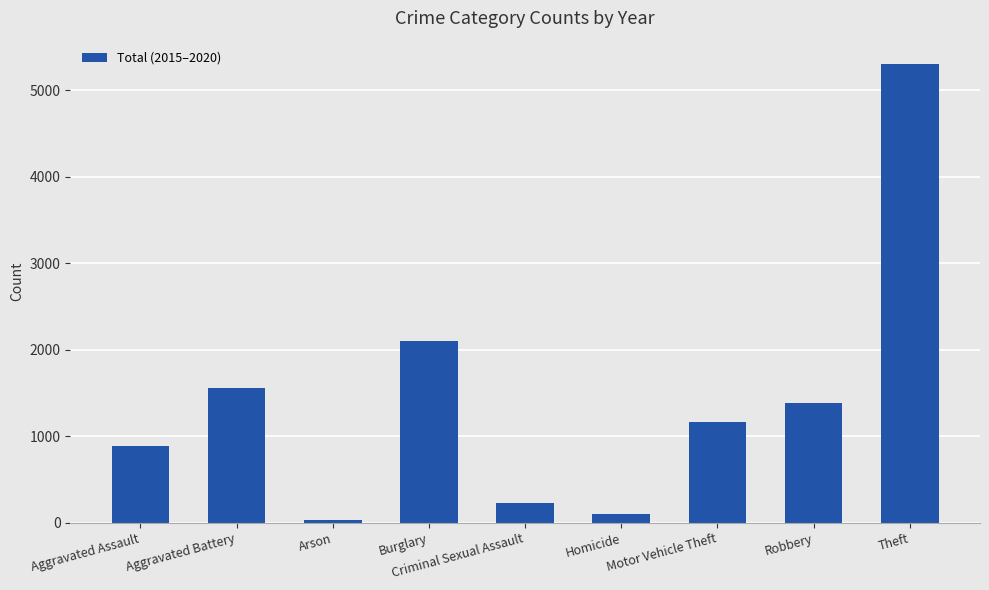

What value does the data have at Burglary?

2098